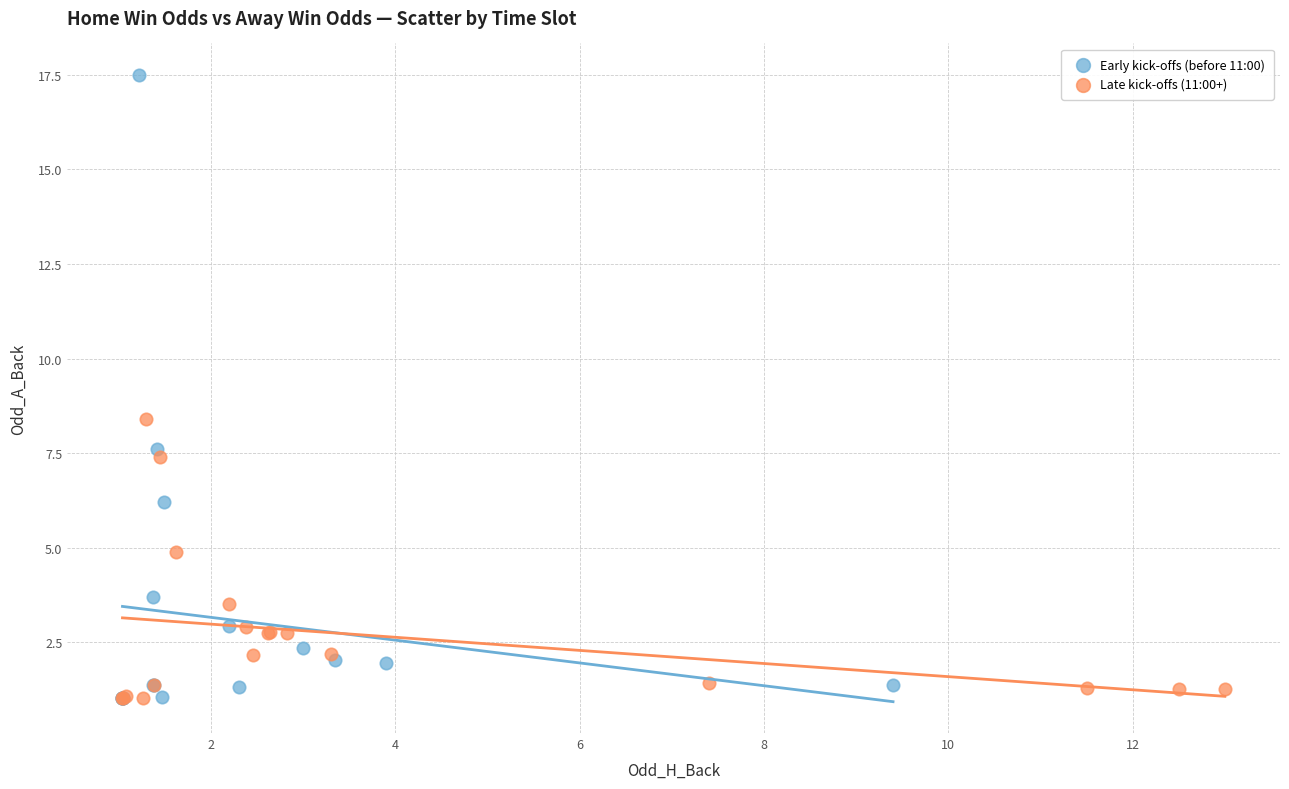

Which series contains the highest Y value?

Early kick-offs (before 11:00)